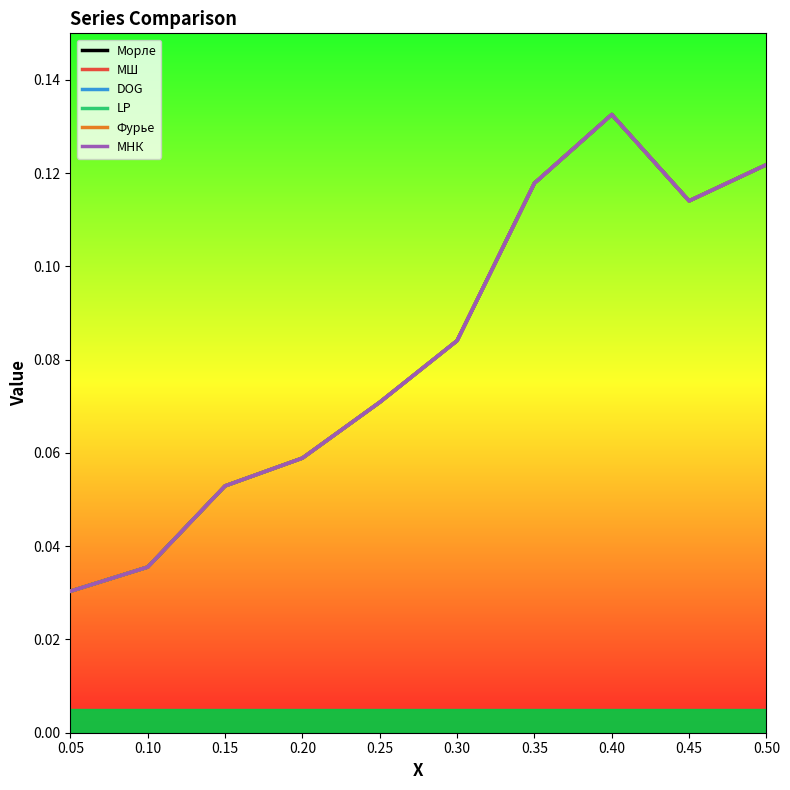

True or false: МШ has more than 0 interior local peaks.

True